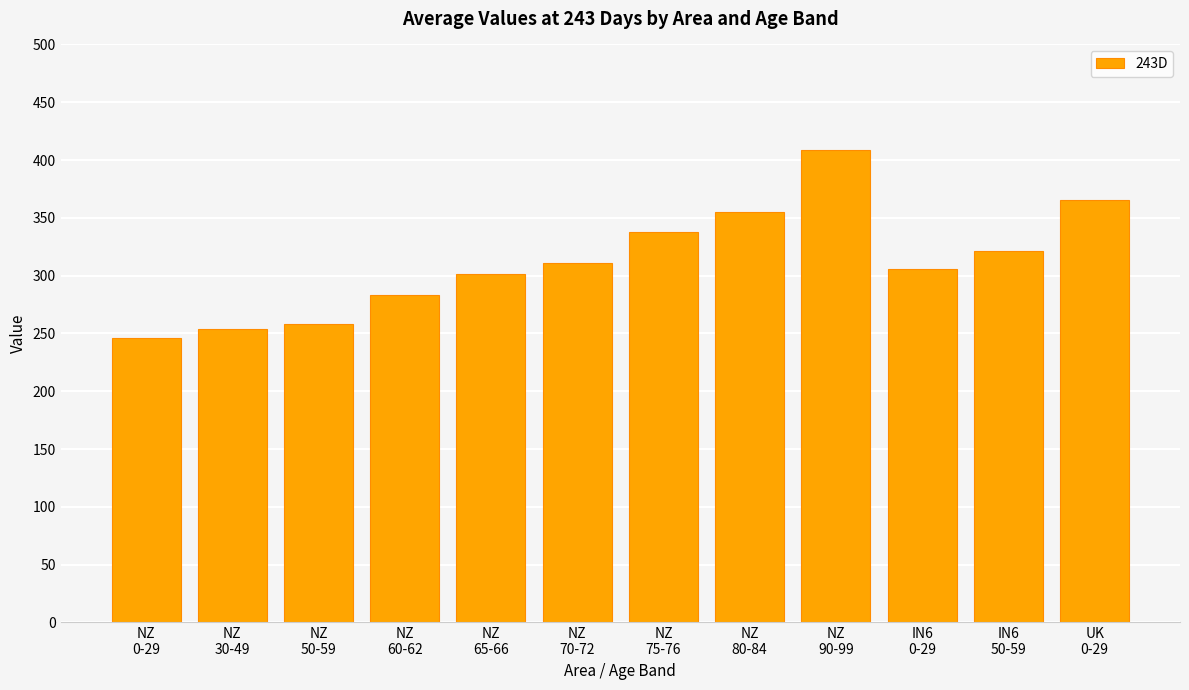

What is the smallest value displayed?

246